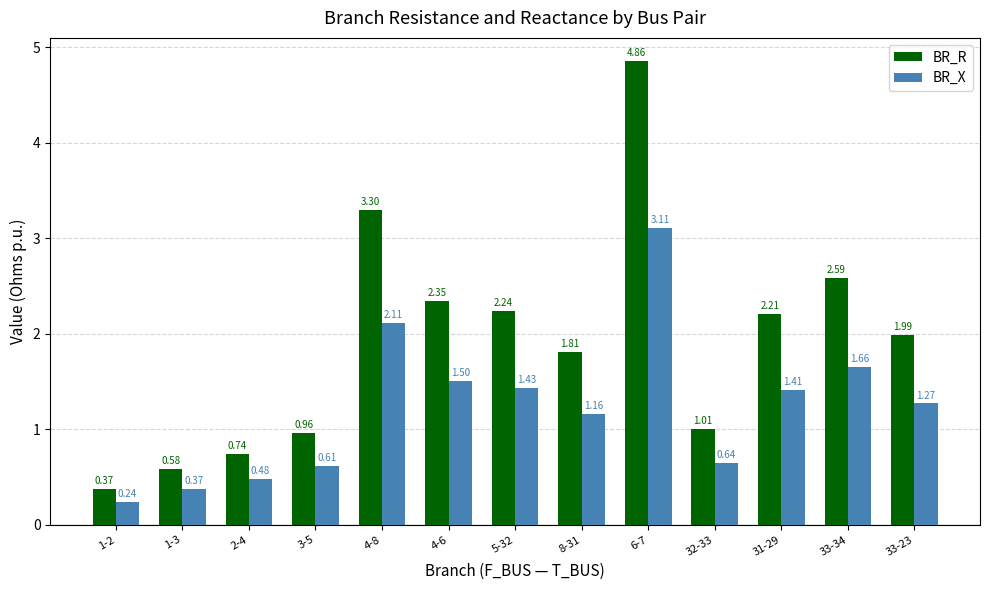

What is the average value of the BR_R series?

1.9